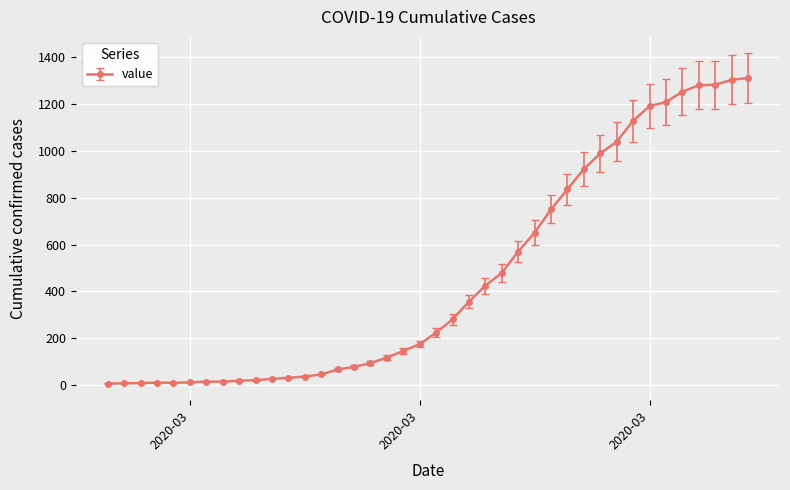

How many series are shown in this chart?

1